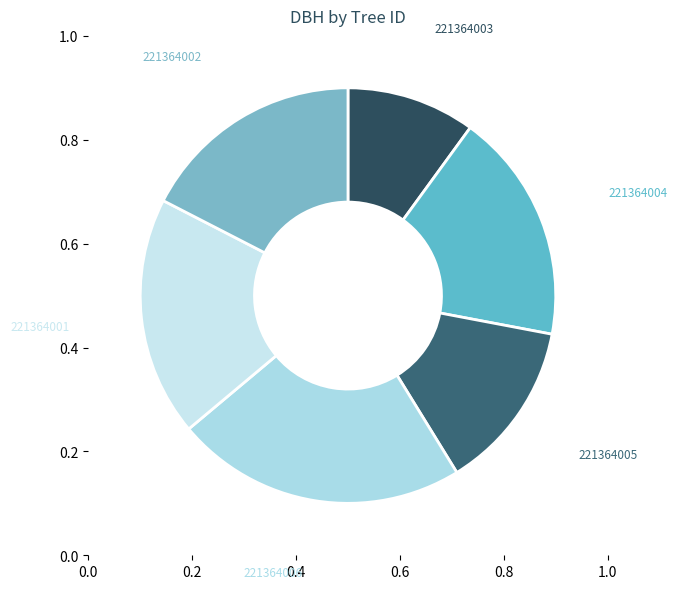

Is the sum of 221364006 and 221364003 greater than half?

No